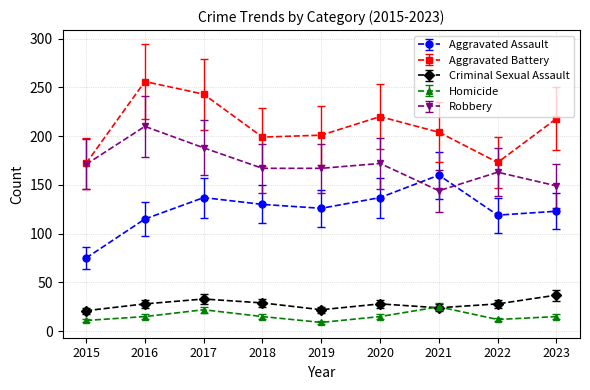

At how many categories does at least one series exceed 53?

9